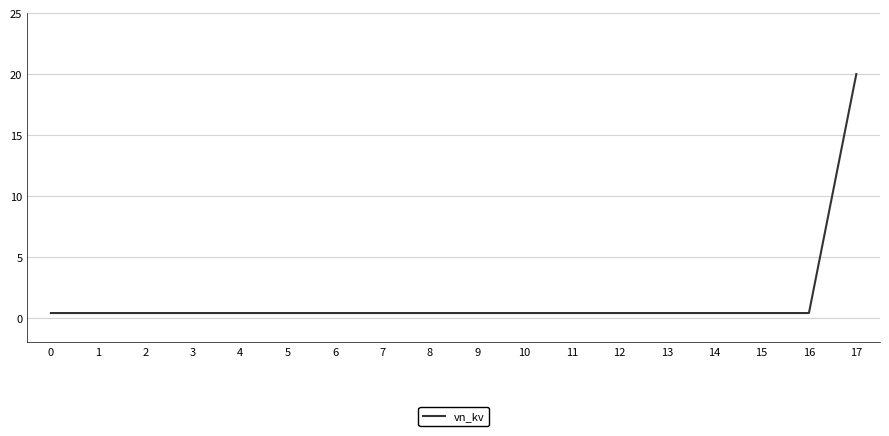

The chart shows a value of 0.4 at 4. True or false?

True